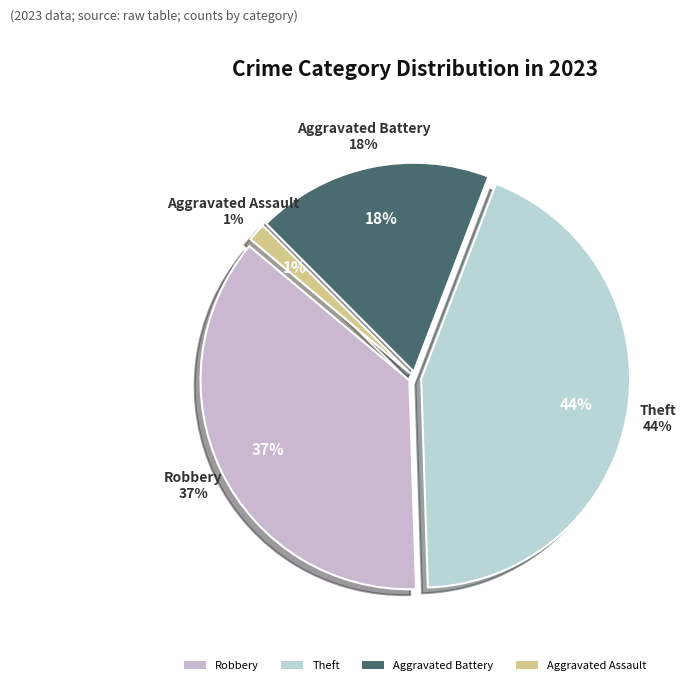

Is there a majority slice in this chart?

No